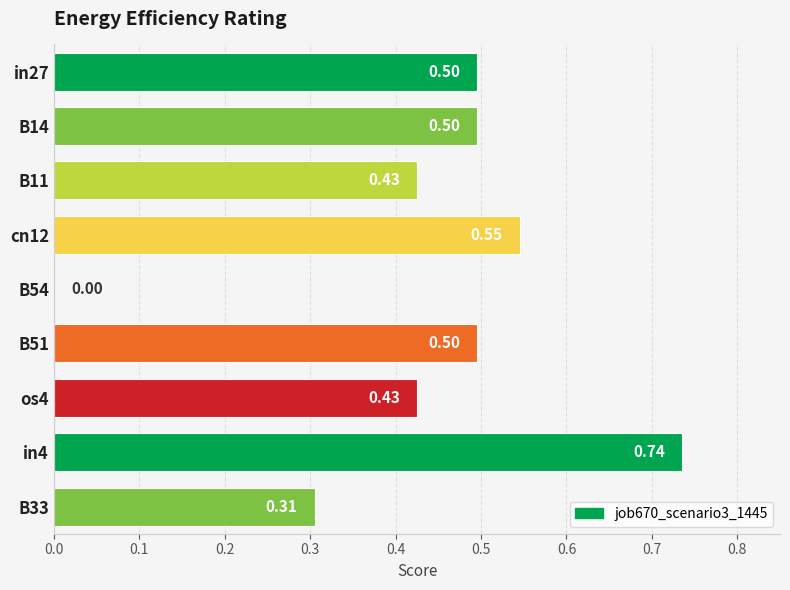

Between os4 and B33, which is larger?

os4